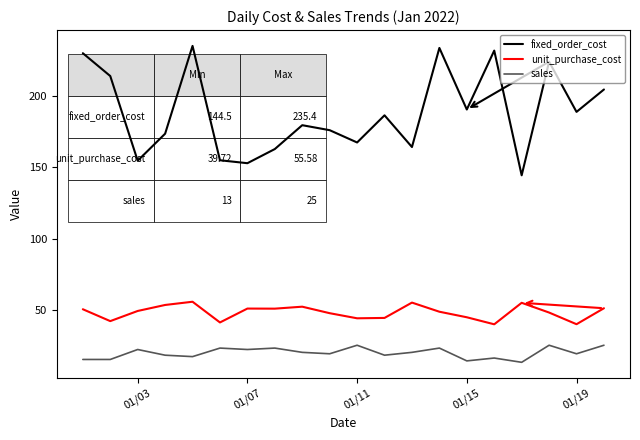

What is the highest value of the sales series?

25.0